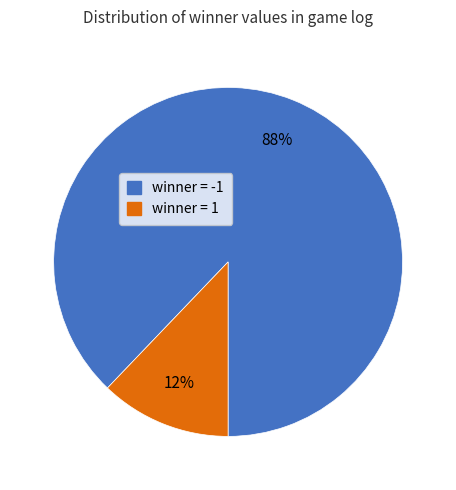

Does any single category account for the majority?

Yes